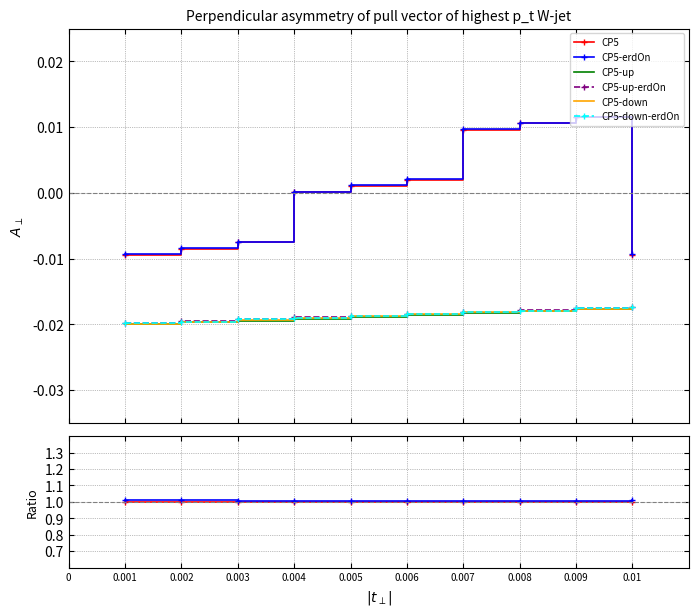

At which label does CP5-up reach its peak?

0.01